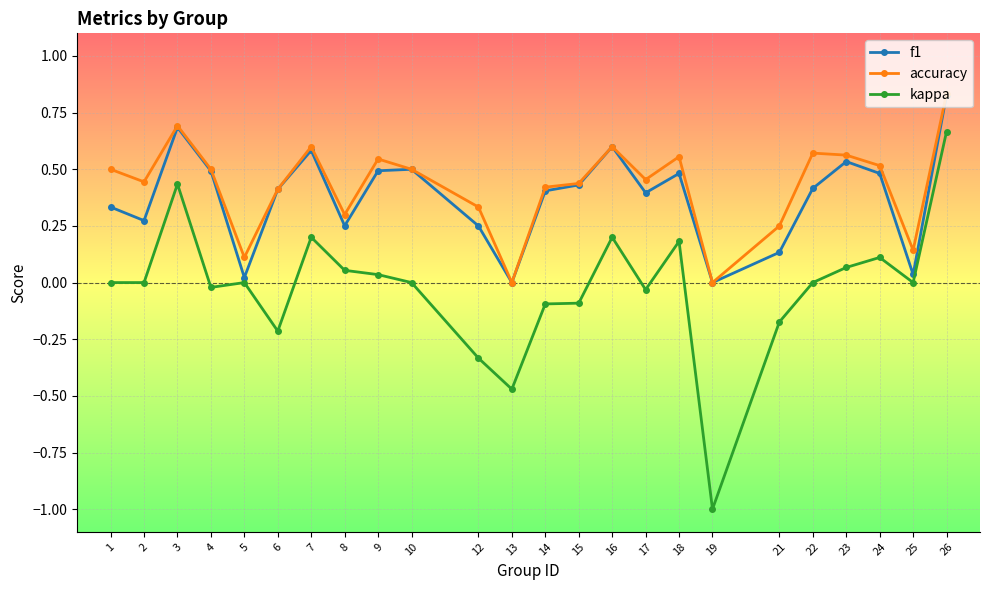

At which category does f1 reach its first local peak?

3